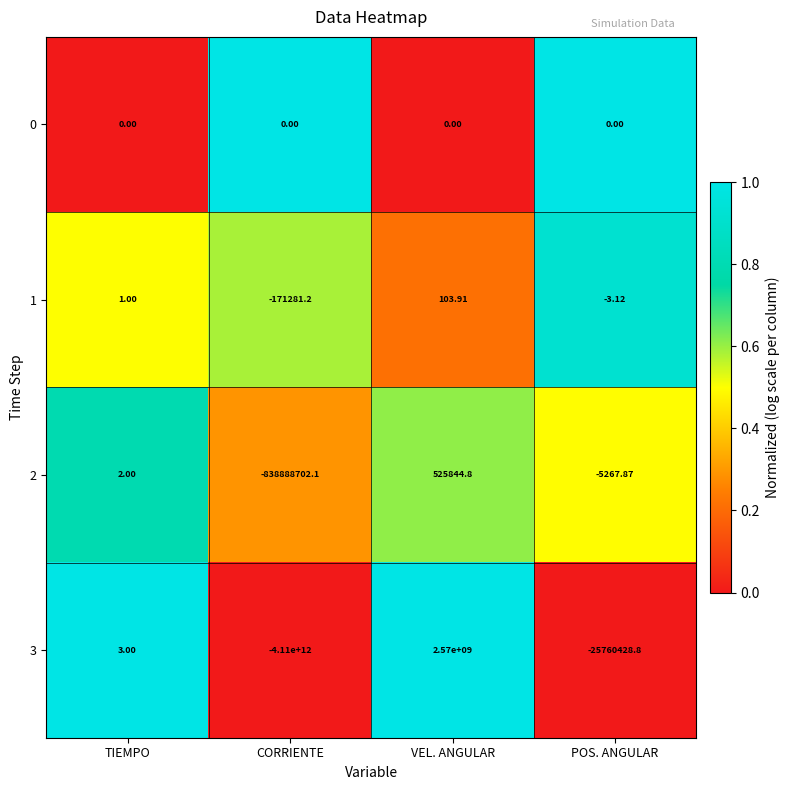

List the labels in order of 3 value, largest first.

VEL. ANGULAR, TIEMPO, POS. ANGULAR, CORRIENTE